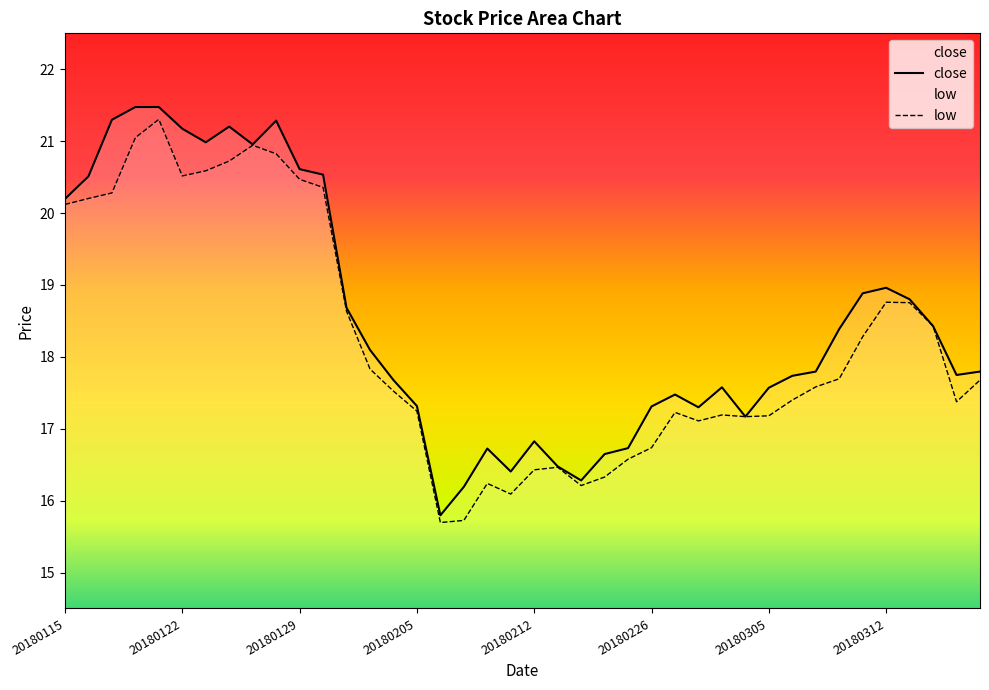

Which series has the widest spread of values?

close